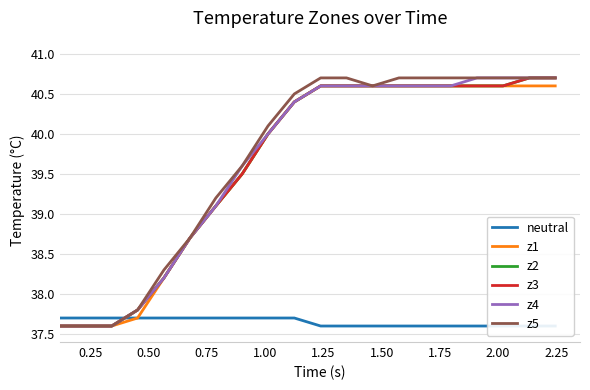

Is this an area chart (filled region under the line)?

No